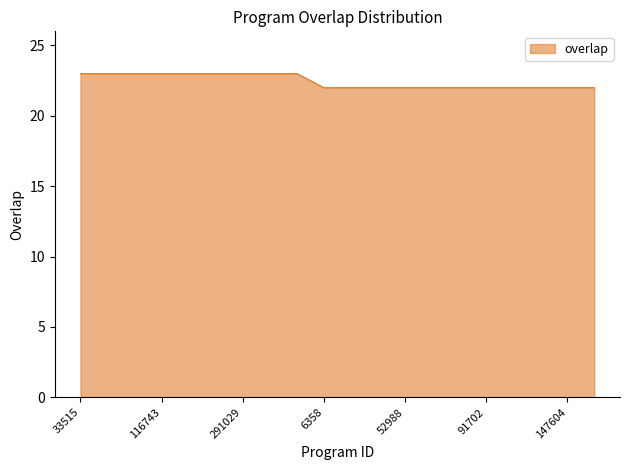

How many lines are shown in the chart?

1